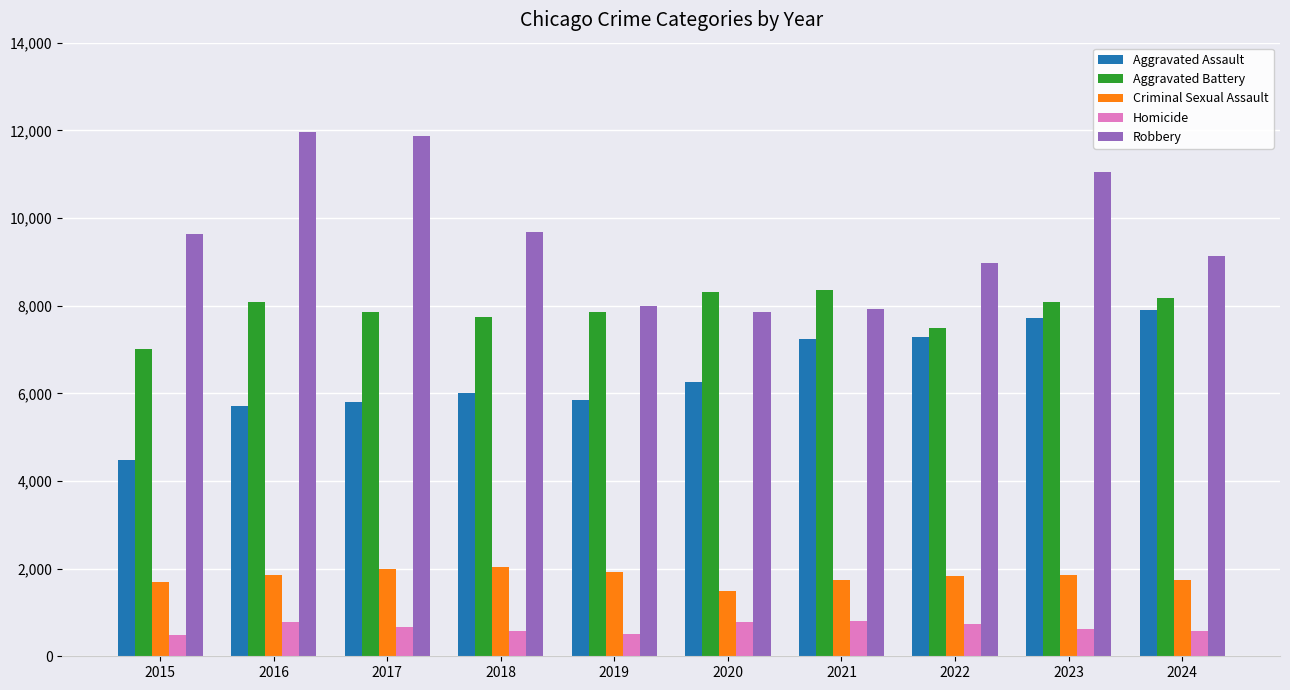

Rank the series at 2016 from highest to lowest value.

Robbery, Aggravated Battery, Aggravated Assault, Criminal Sexual Assault, Homicide